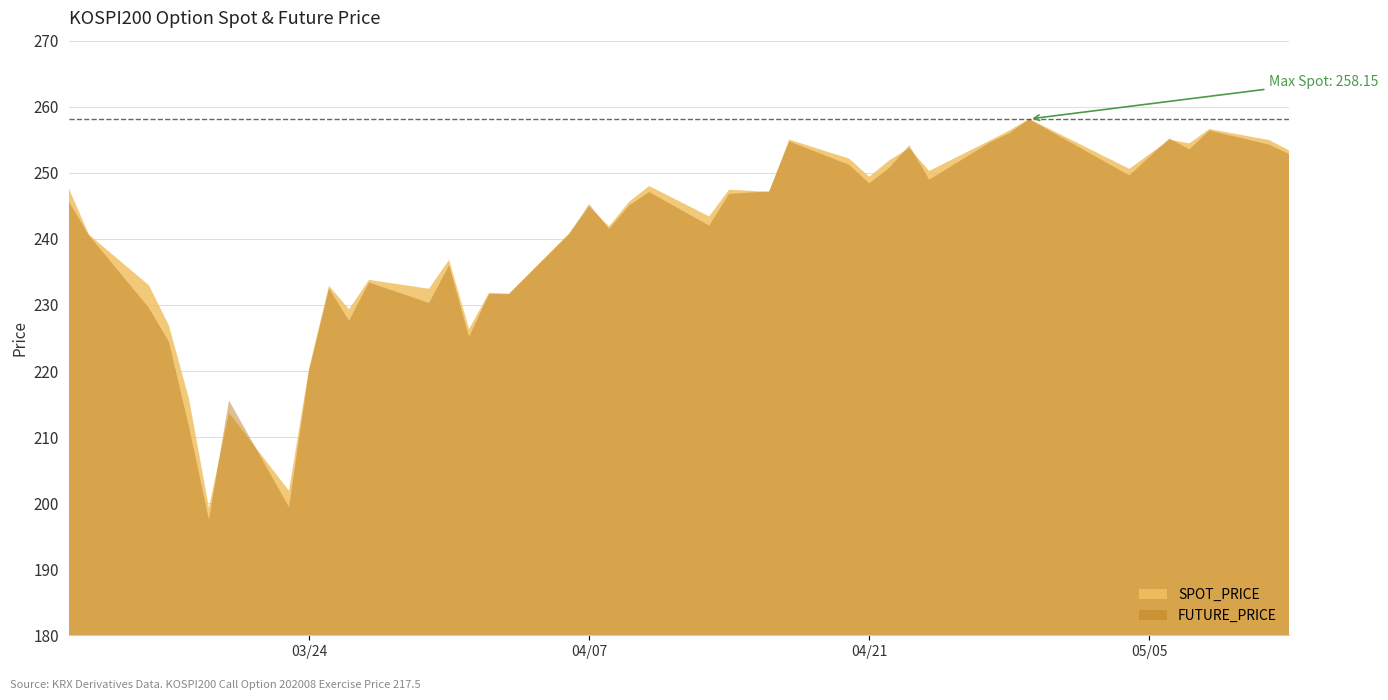

What is the difference between the maximum and minimum values in the FUTURE_PRICE series?

60.6